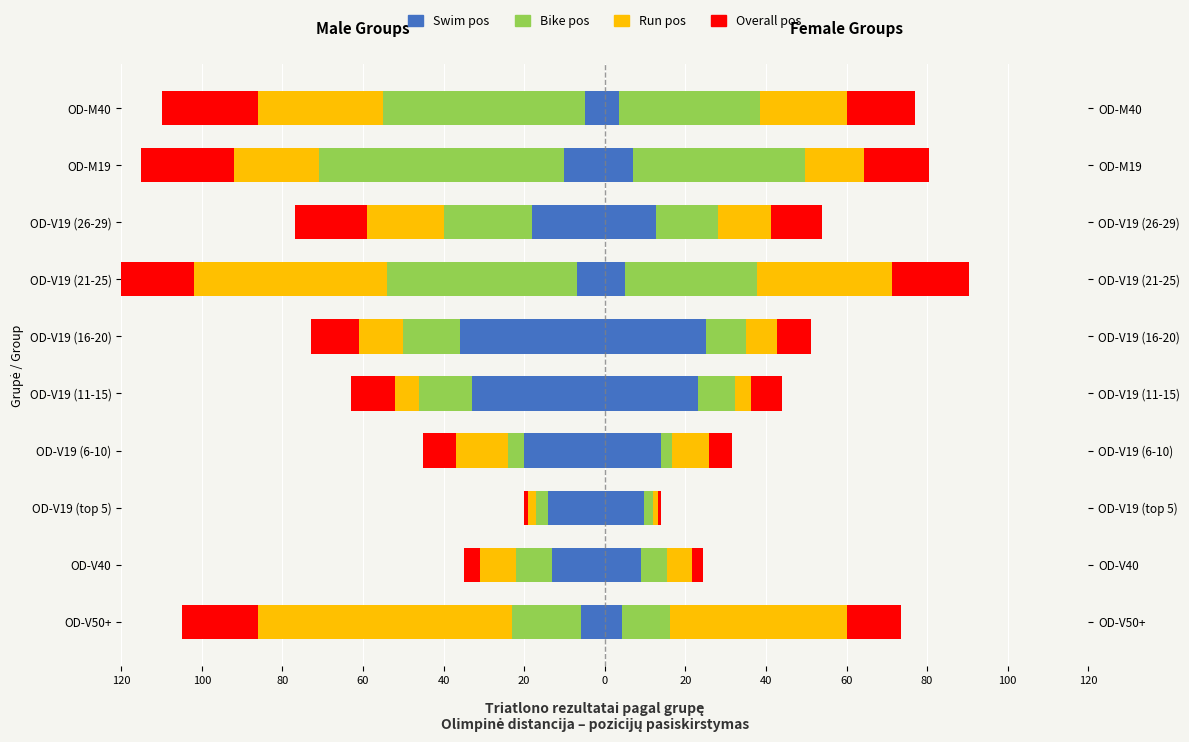

What value does the Bike pos series have at OD-V19 (21-25), to the nearest 5?

-45